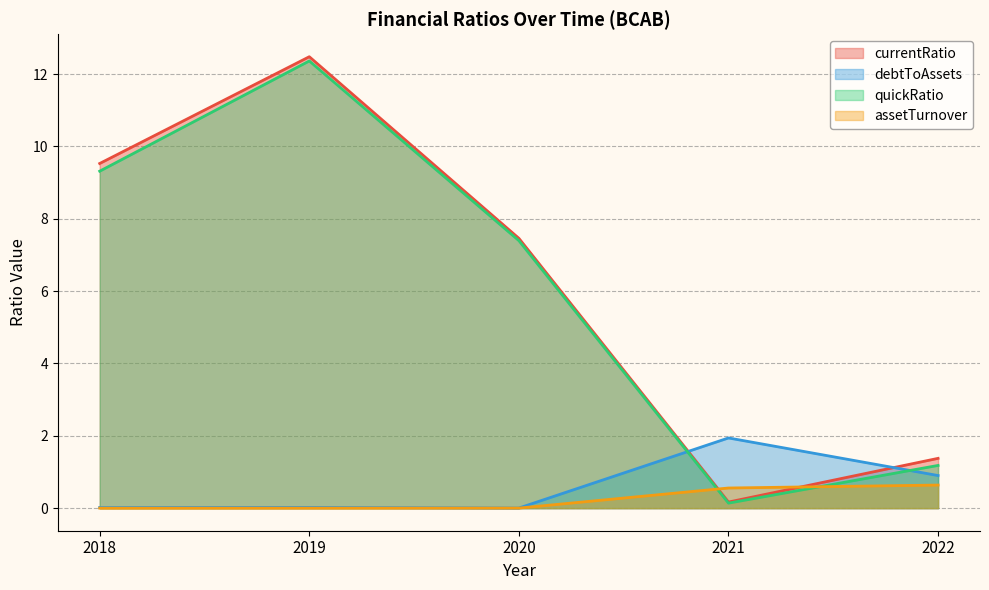

Count the number of categories in the chart.

5